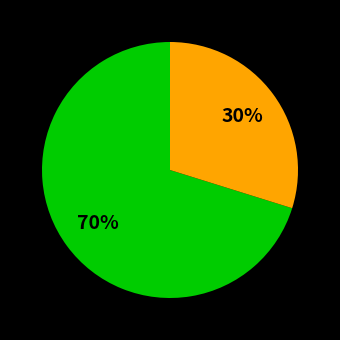

To the nearest percent, what is the difference between the largest and smallest slice percentages?

40%